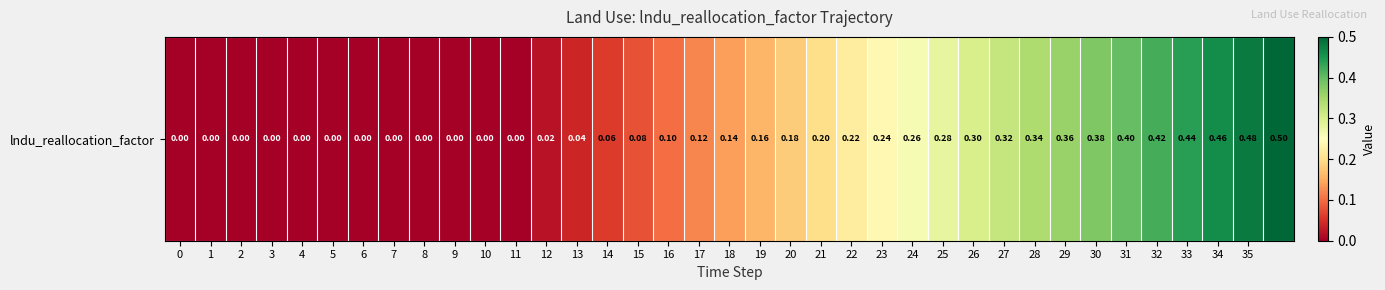

What is the sum of all values?

6.5